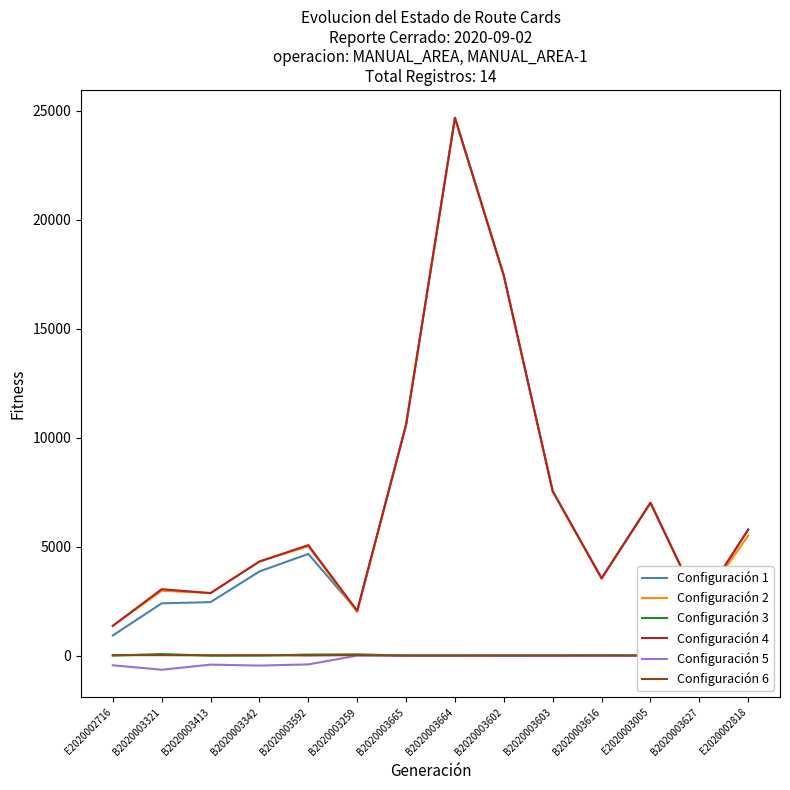

Is it true that Used Quantity equals 9393 at E2020002818?

False